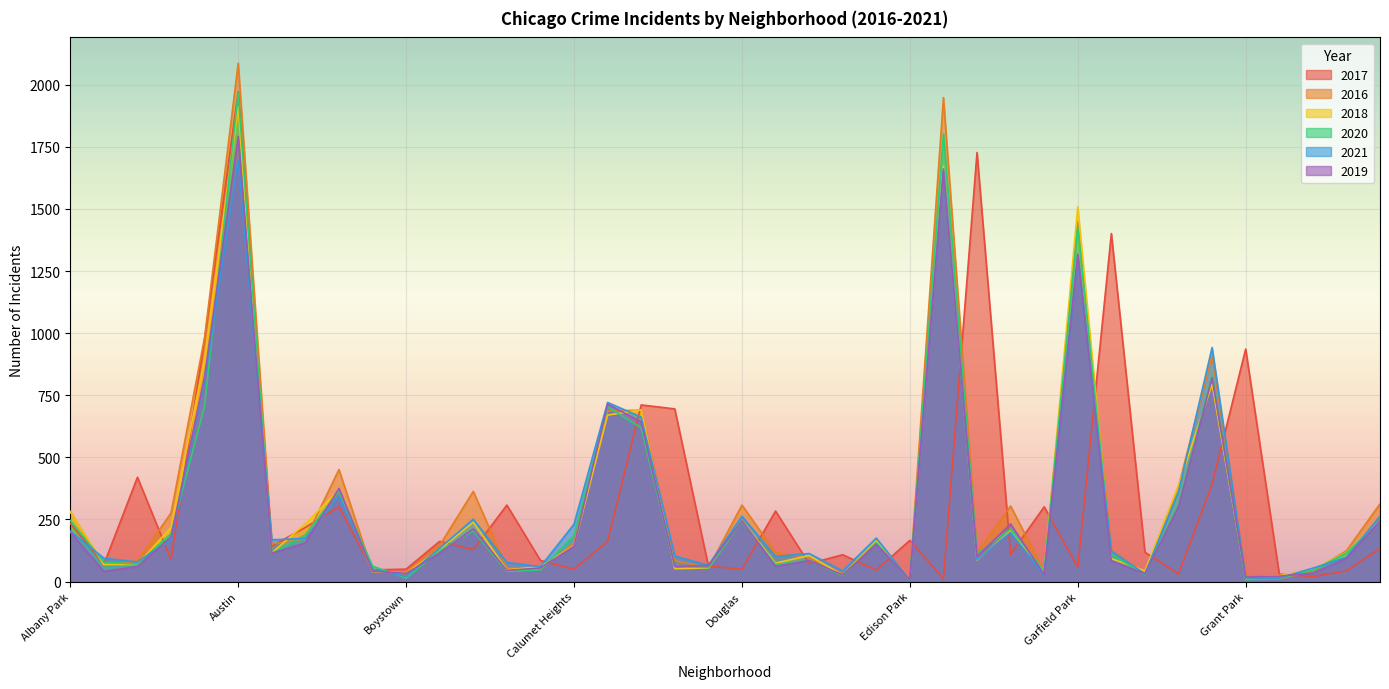

Which series has the largest range (max minus min)?

2016